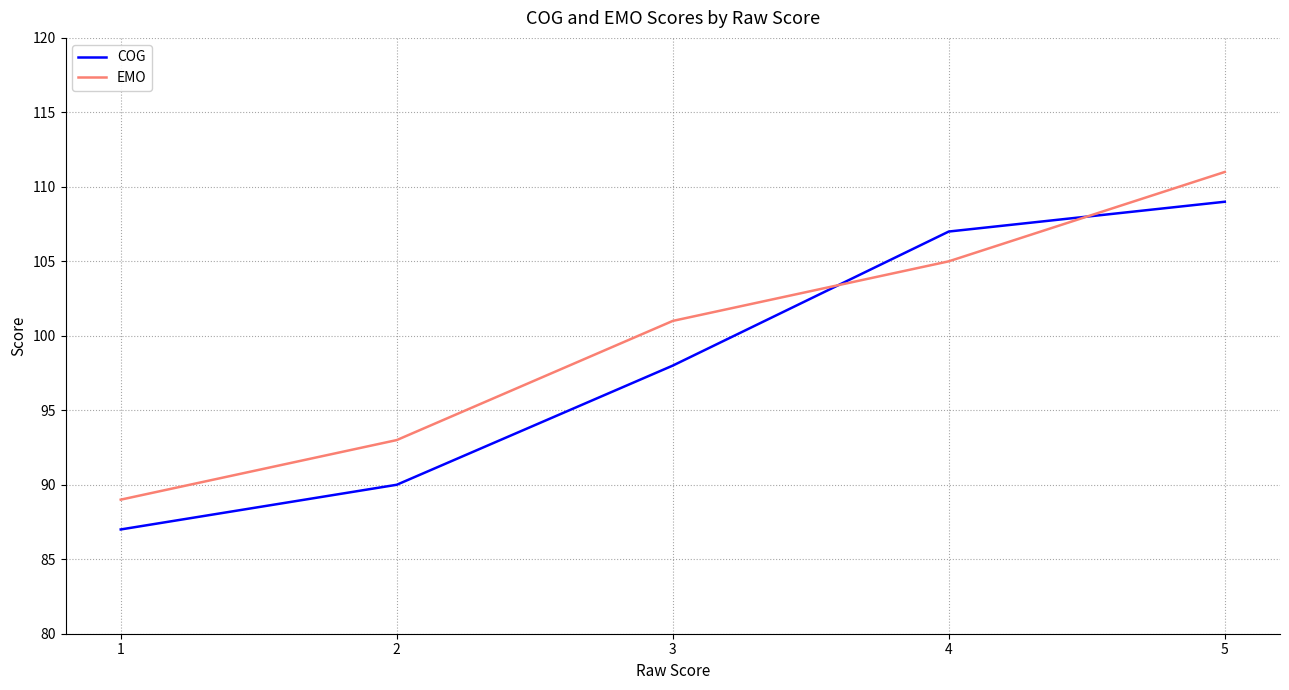

List the series in order of their peak value, highest first.

EMO, COG